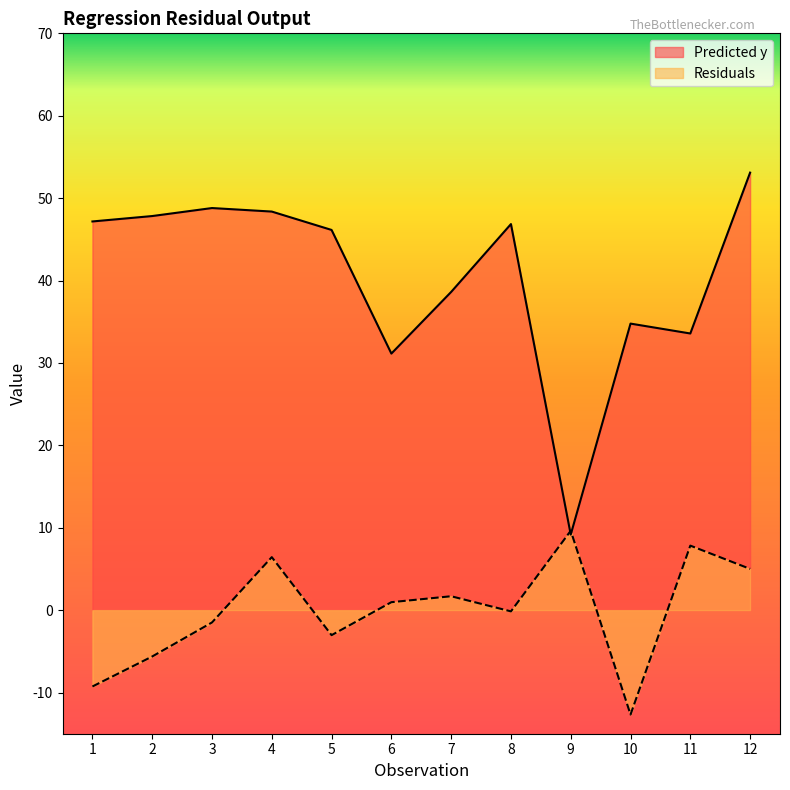

Which label corresponds to the largest value in the chart?

12